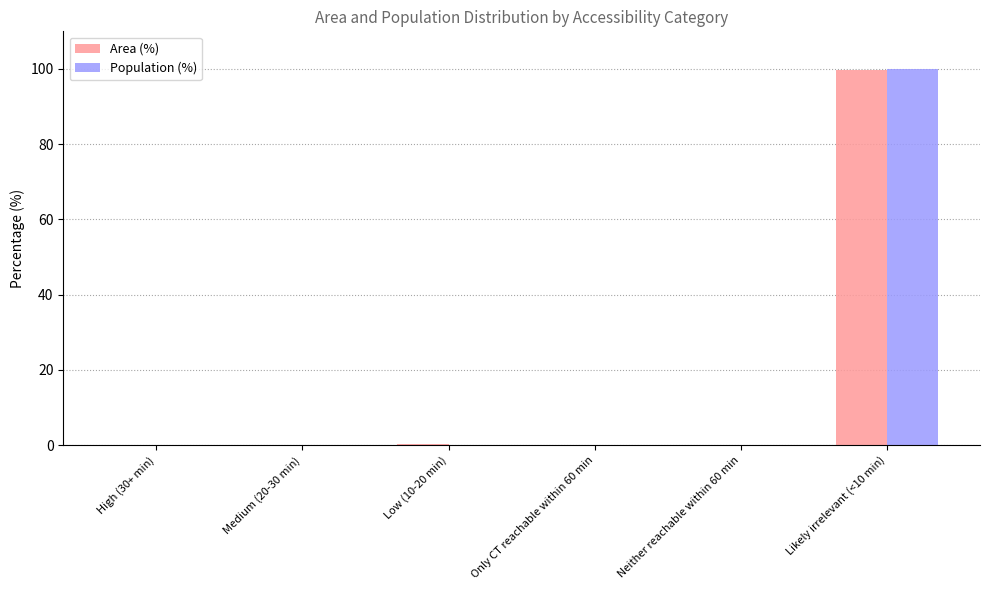

True or false: Population (%) has a value of 57.0 at High (30+ min).

False